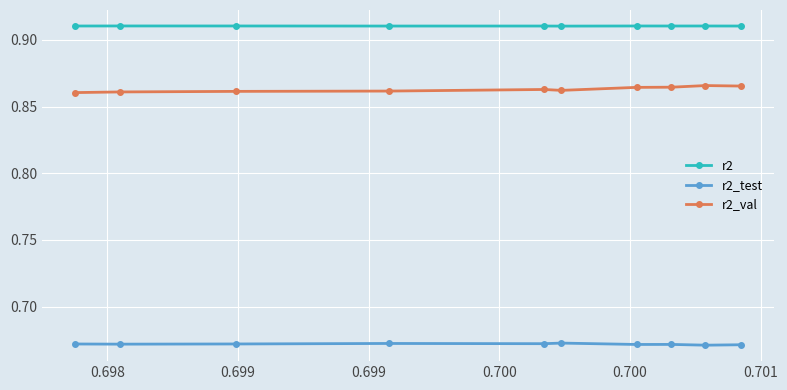

Which series has the largest total across all categories?

r2